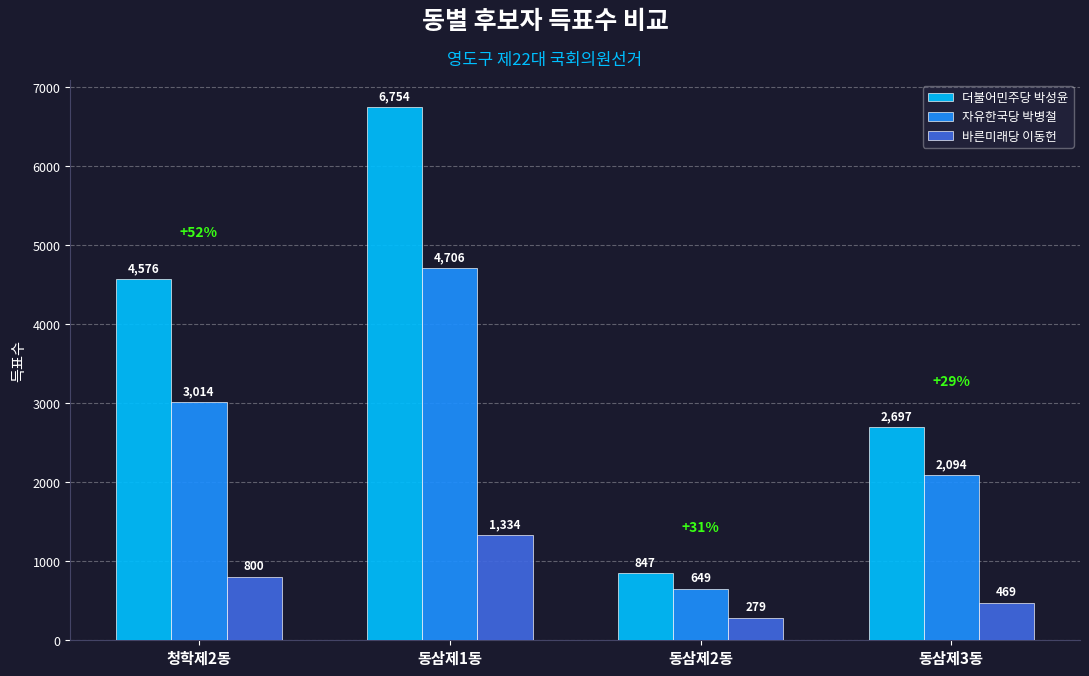

What are all the series names shown in the legend?

더불어민주당 박성윤, 자유한국당 박병철, 바른미래당 이동헌